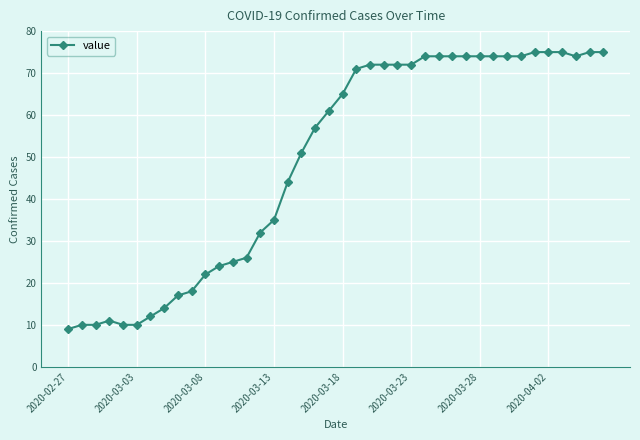

What is the value of the 21st point from the left?

65